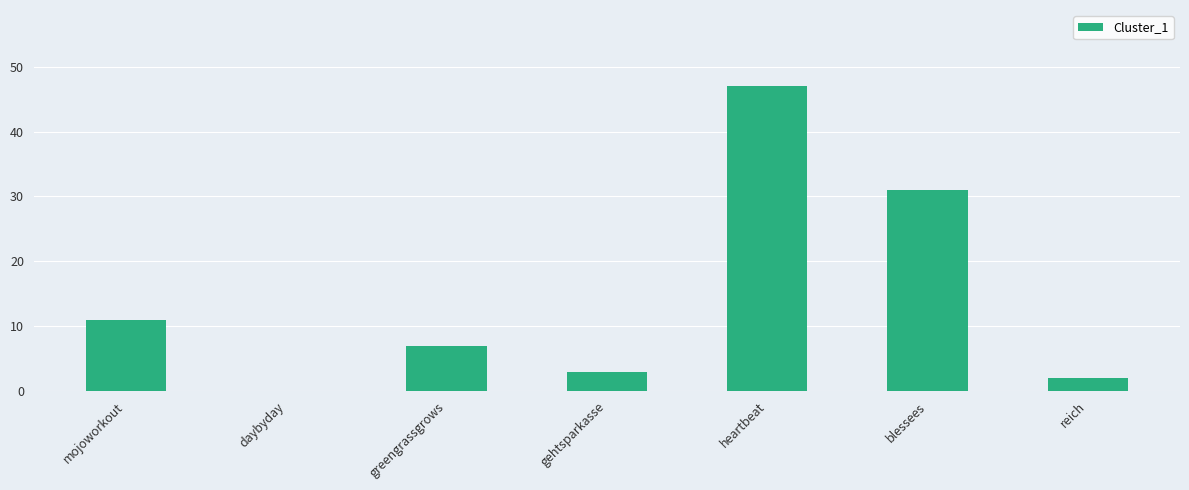

Is it true that the value at blessees is 31?

True